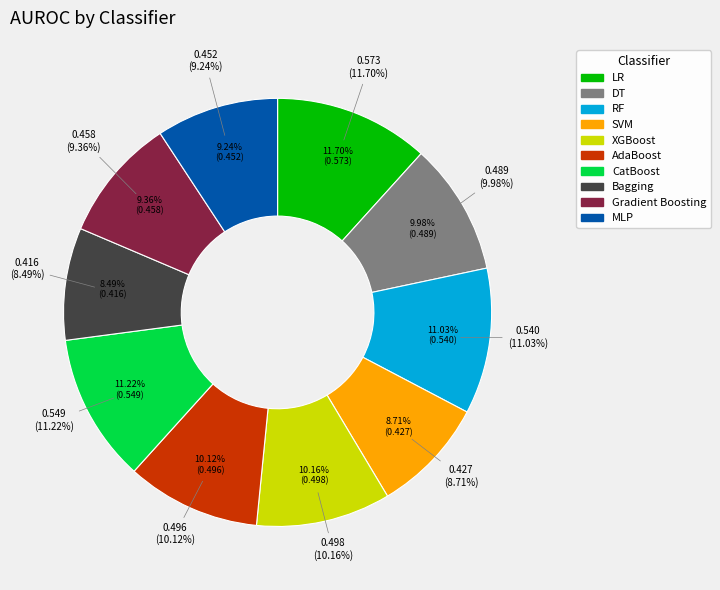

Rank the categories by value from lowest to highest.

Bagging, SVM, MLP, Gradient Boosting, DT, AdaBoost, XGBoost, RF, CatBoost, LR